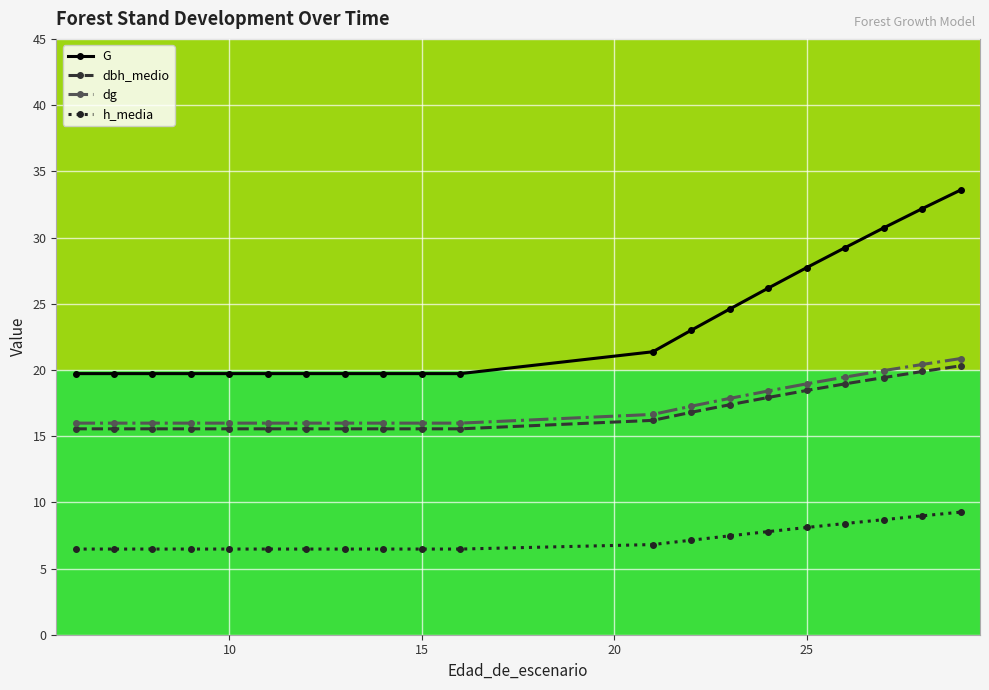

Which series has the largest total across all categories?

G